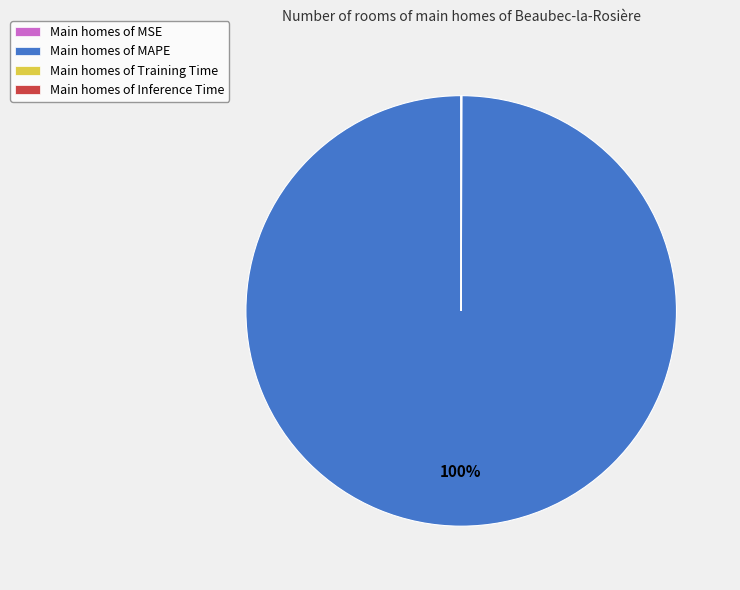

True or false: Main homes of MAPE accounts for 86% of the total.

False